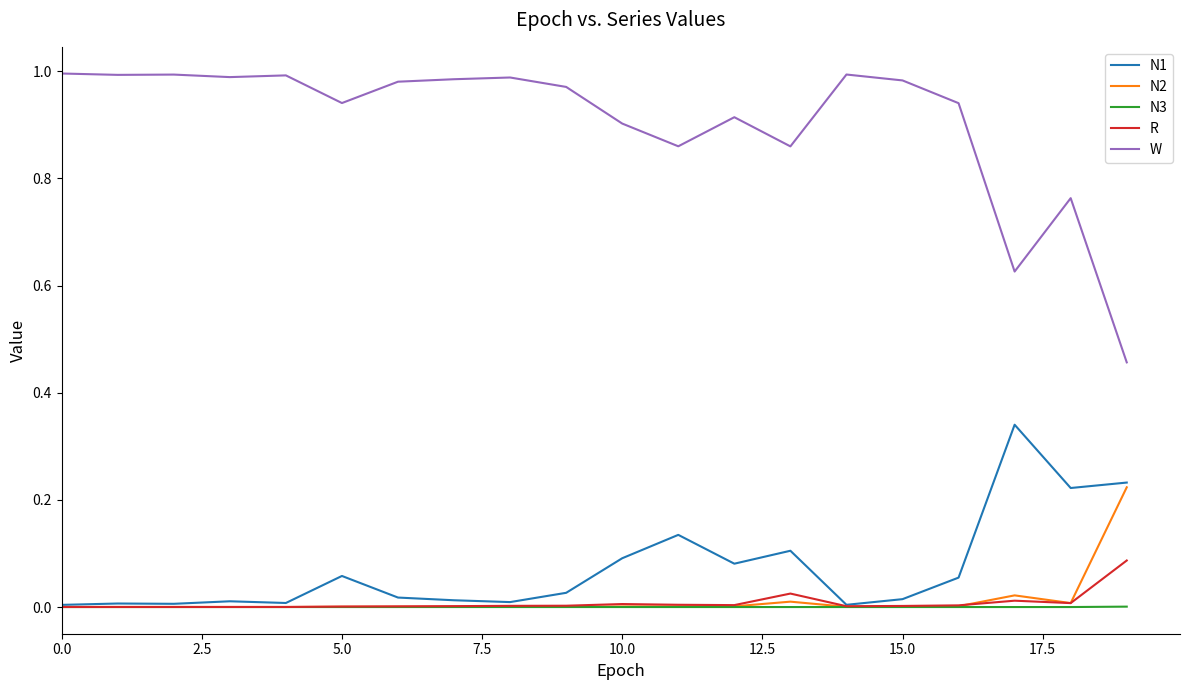

Which series has the largest total across all categories?

W